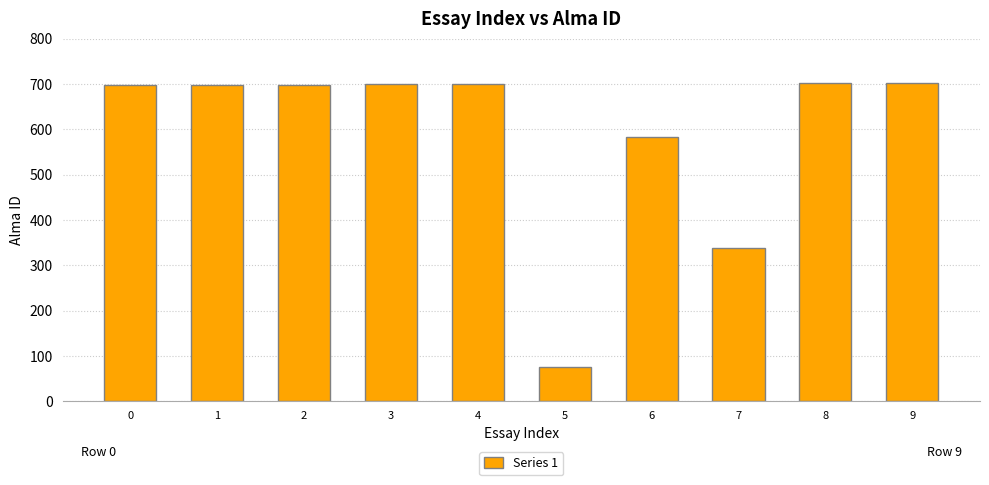

What is the average value?

590